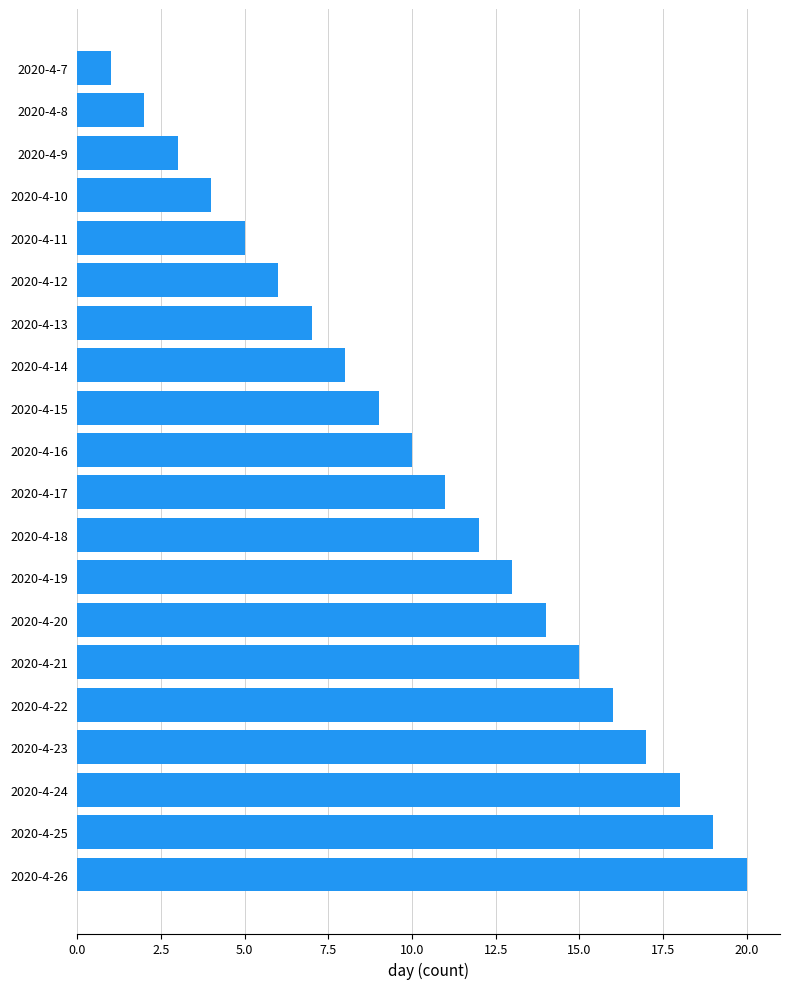

The value at 2020-4-11 is 5. True or false?

True